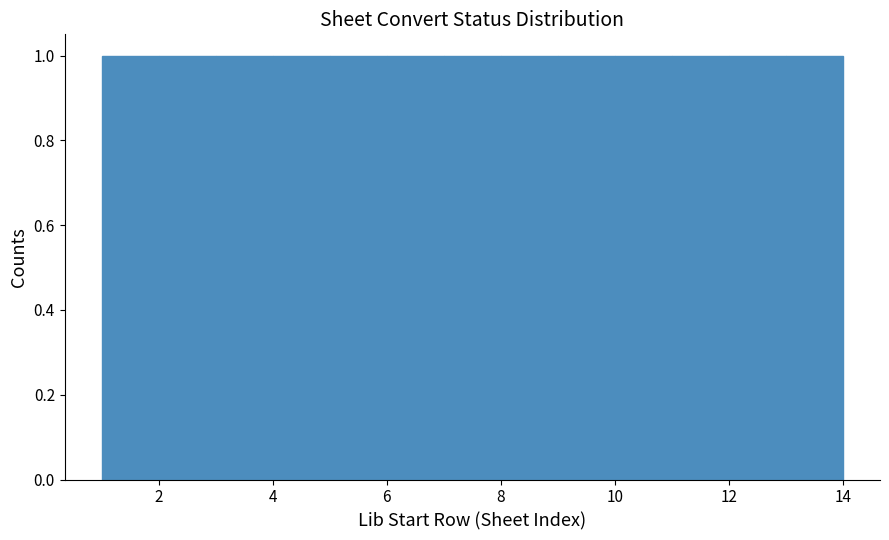

Reading left to right, transcribe this chart: for each bar, give the range it covers on the x-axis and its height. The values are not printed on the chart, so give them approximately, as read against the axis.

1 to 2: 1
2 to 3: 1
3 to 4: 1
4 to 5: 1
5 to 6: 1
6 to 7: 1
7 to 8: 1
8 to 9: 1
9 to 10: 1
10 to 11: 1
11 to 12: 1
12 to 13: 1
13 to 14: 1